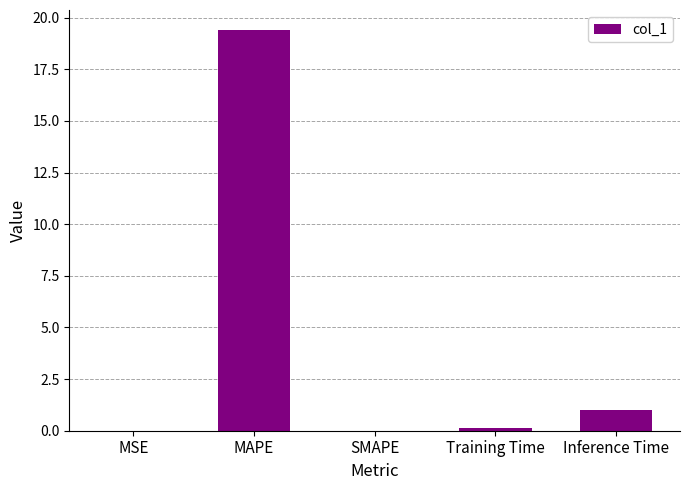

How many categories are shown in the chart?

5